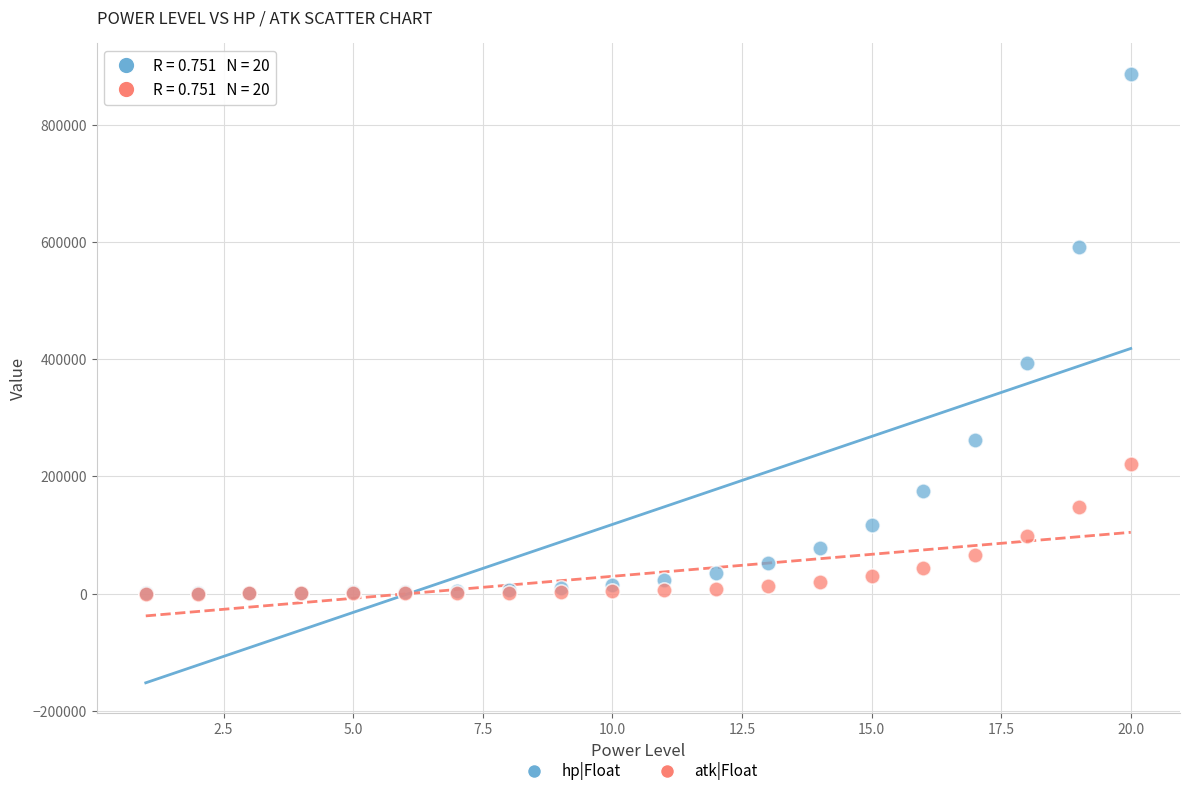

Which series reaches the maximum Y coordinate?

hp|Float